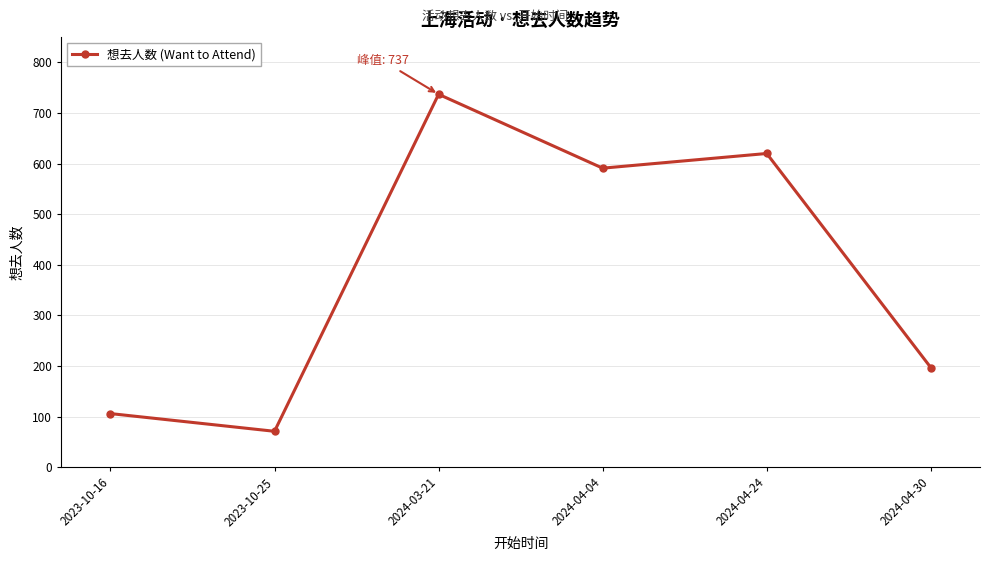

True or false: there are more than 2 points higher than both neighbors.

False